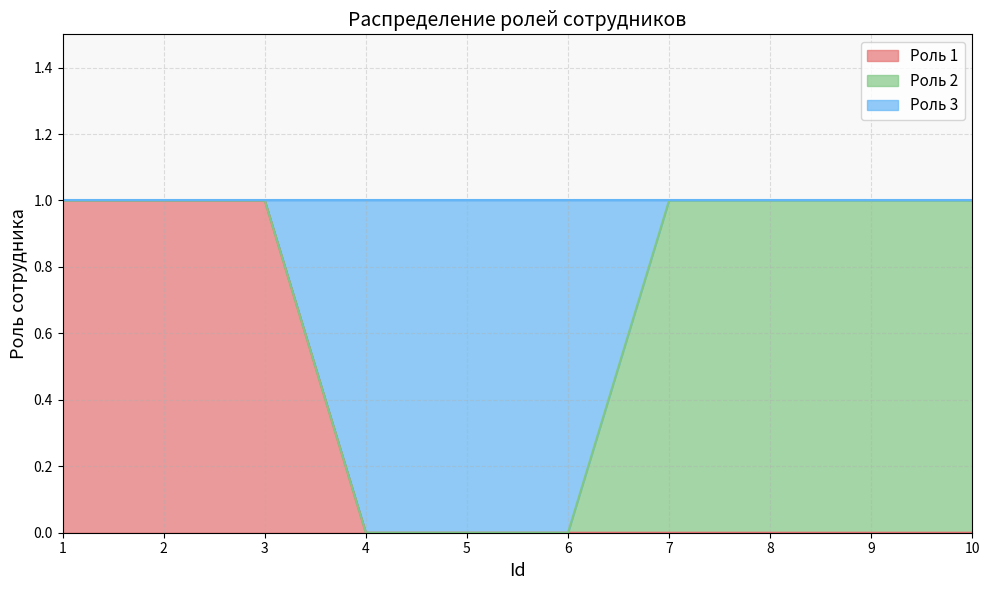

What is the difference between the maximum and second lowest values in the Роль 3 series?

1